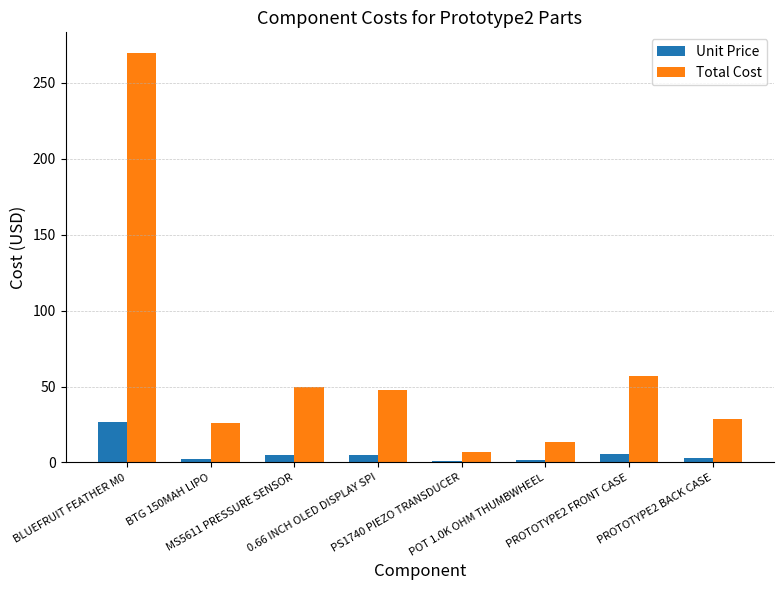

What is the sum of all Total Cost values?

498.2